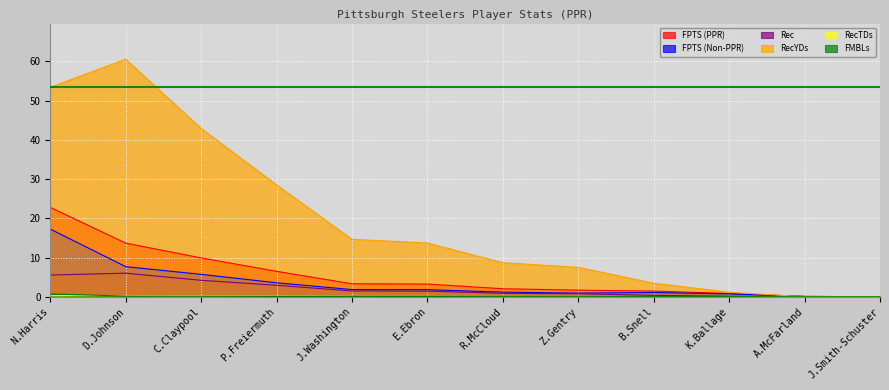

How many data points does each series have?

12